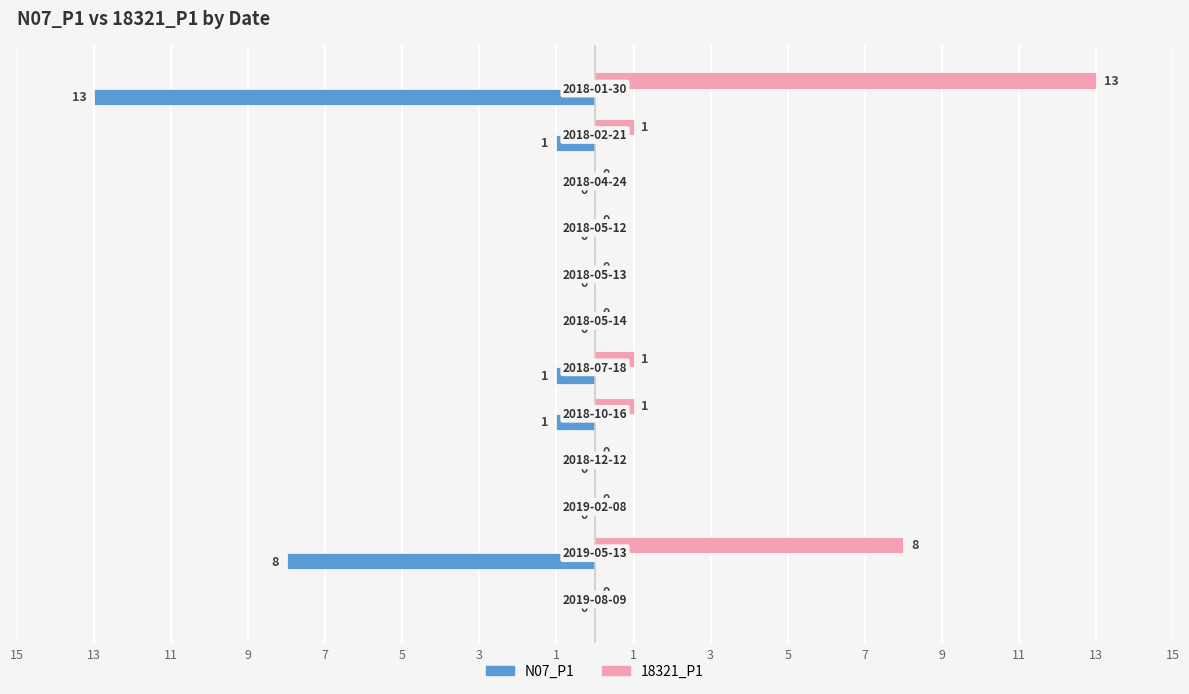

What are all the series names shown in the legend?

N07_P1, 18321_P1